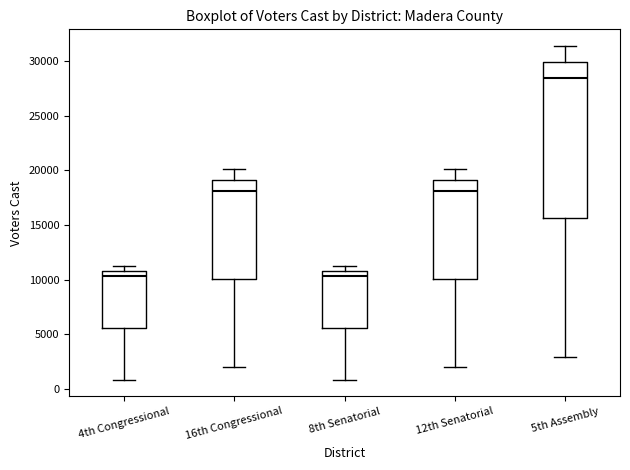

Reading left to right, read every box against the y-axis: the position of its median line, the range the box covers, and the ends of its whiskers. The values are not printed on the chart, so give them approximately, as read against the axis.

4th Congressional: median 10500, box 5500 to 11000, whiskers 1000 to 11000 (just above the box's upper edge)
16th Congressional: median 18000, box 10000 to 19000, whiskers 2000 to 20000
8th Senatorial: median 10500, box 5500 to 11000, whiskers 1000 to 11000 (just above the box's upper edge)
12th Senatorial: median 18000, box 10000 to 19000, whiskers 2000 to 20000
5th Assembly: median 28500, box 15500 to 30000, whiskers 3000 to 31500